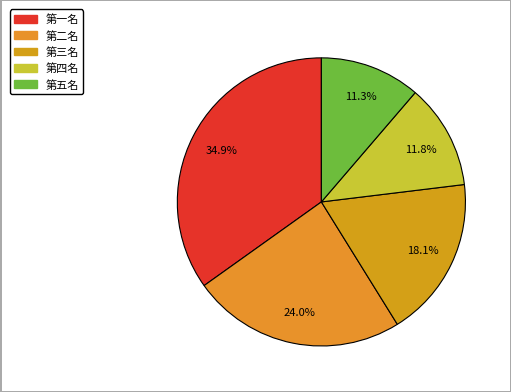

To the nearest percent, what is the average slice percentage?

20%